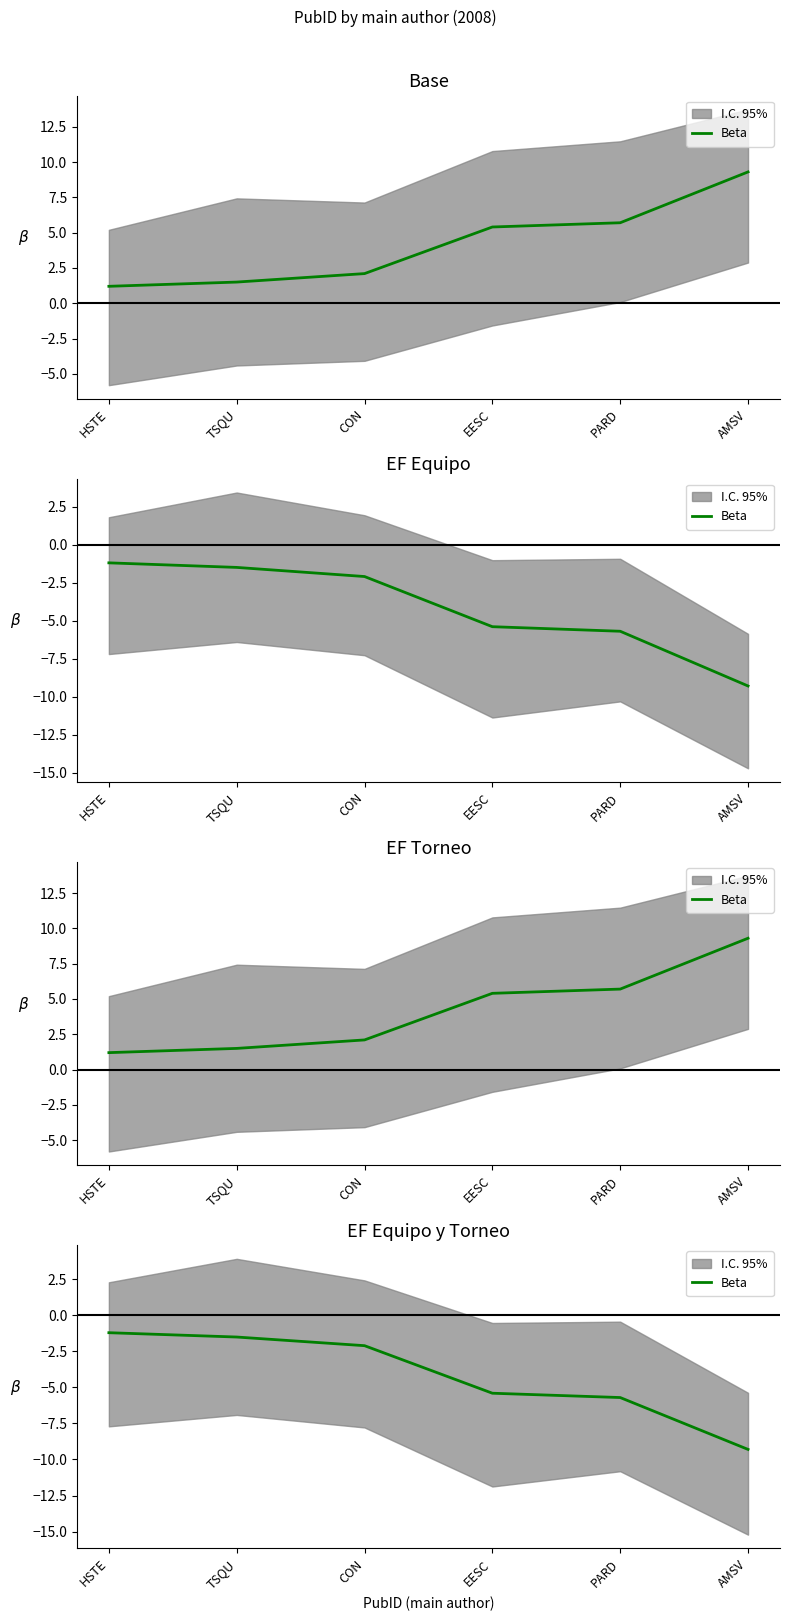

Which has a higher value, AMSV or CON?

CON